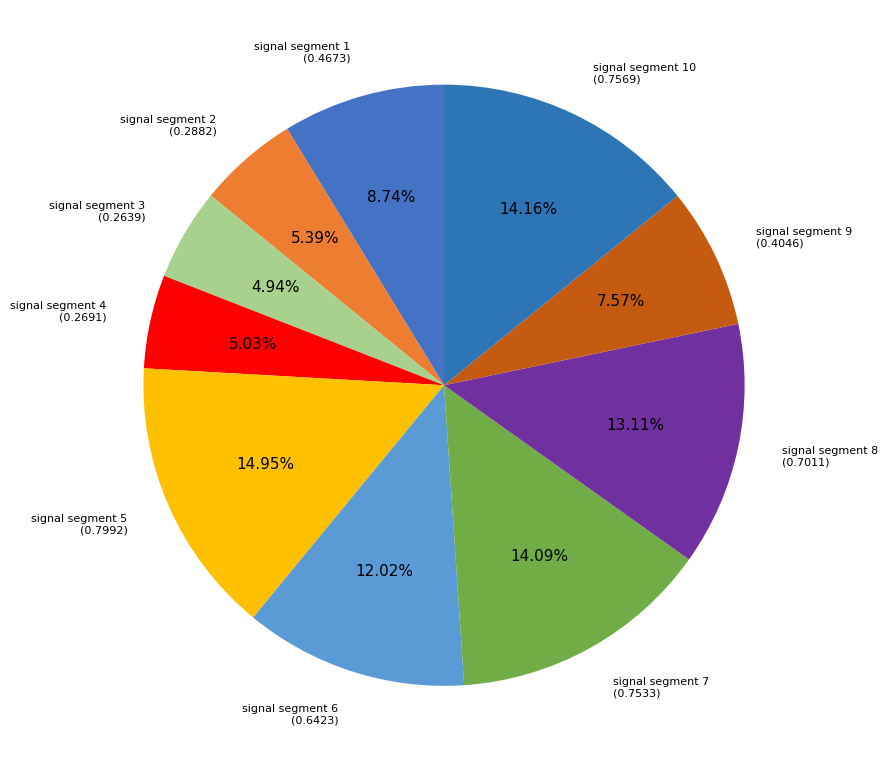

Which has a higher value, signal segment 4 or signal segment 1?

signal segment 1